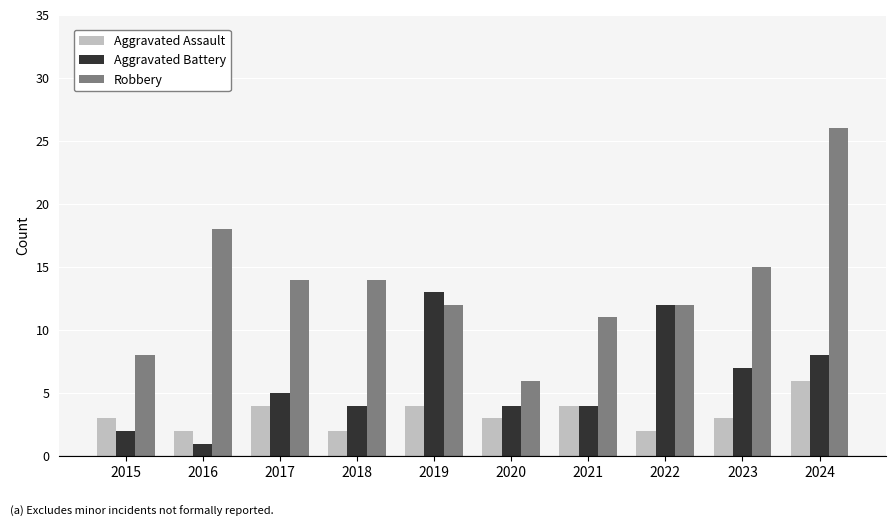

What is the maximum value for Aggravated Assault?

6